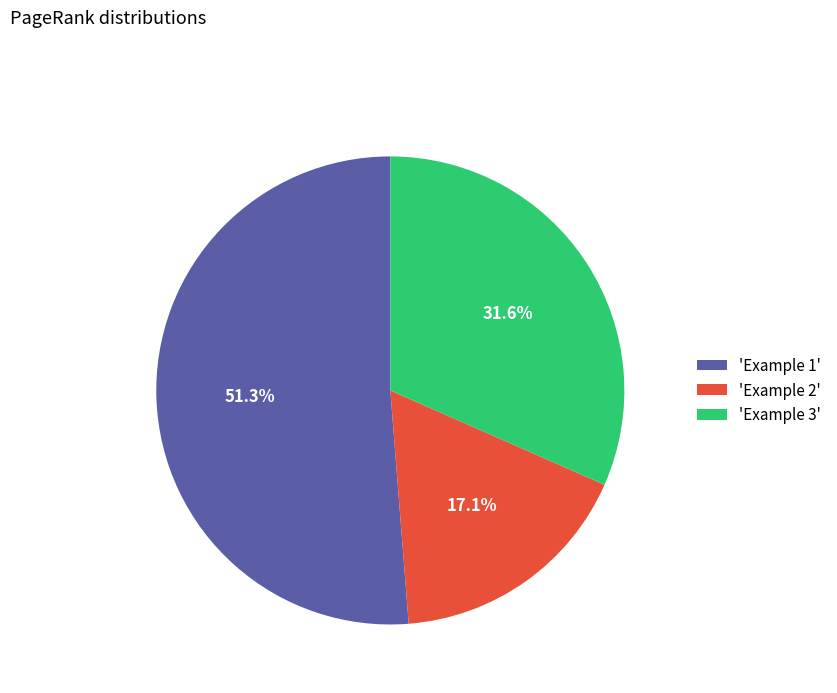

Is there any slice that represents more than half of the pie?

Yes